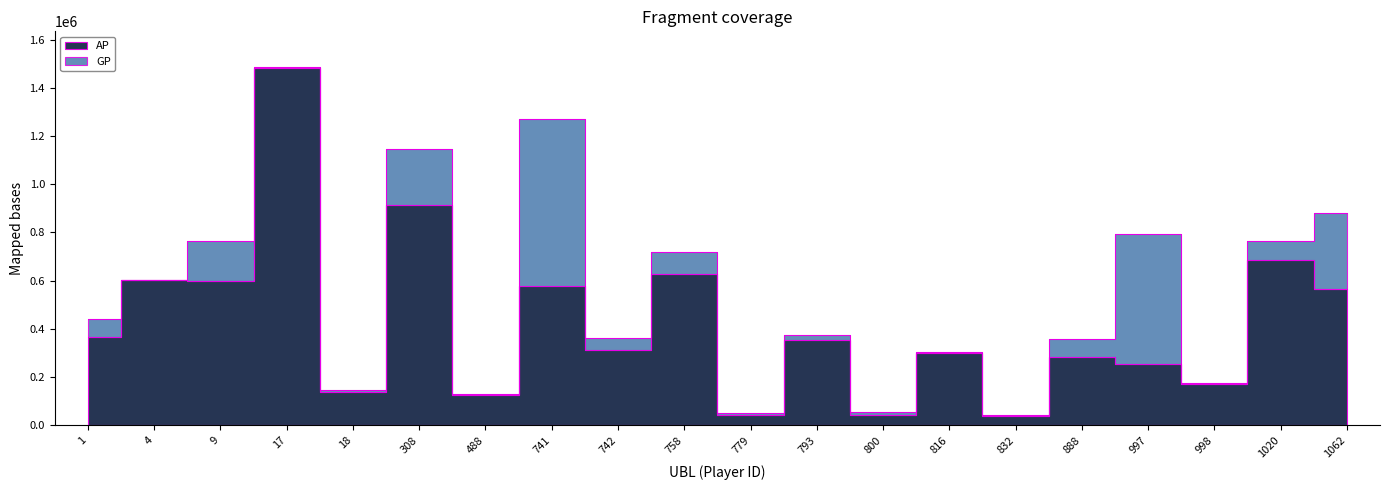

Reading left to right, extract all data points from this chart.

AP: 1=367882	4=602713	9=600039	17=1481514	18=138805	308=912778	488=125686	741=576356	742=312838	758=627881	779=43765	793=352530	800=42071	816=299388	832=37051	888=282674	997=254344	998=172078	1020=684984	1062=565909
GP: 1=441789	4=602713	9=763528	17=1485554	18=145309	308=1146987	488=129961	741=1271228	742=363839	758=719575	779=50611	793=373796	800=55083	816=305698	832=41346	888=357365	997=792110	998=174668	1020=763989	1062=882038